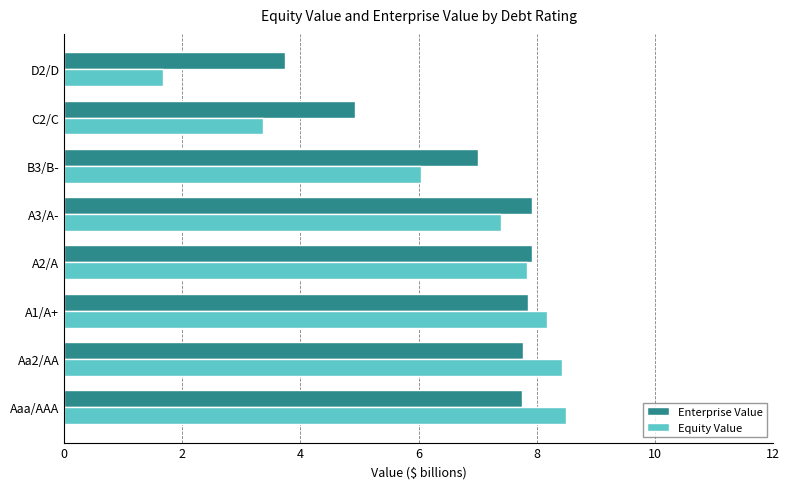

What is the difference between the second highest and second lowest values in the Equity Value series?

5.1